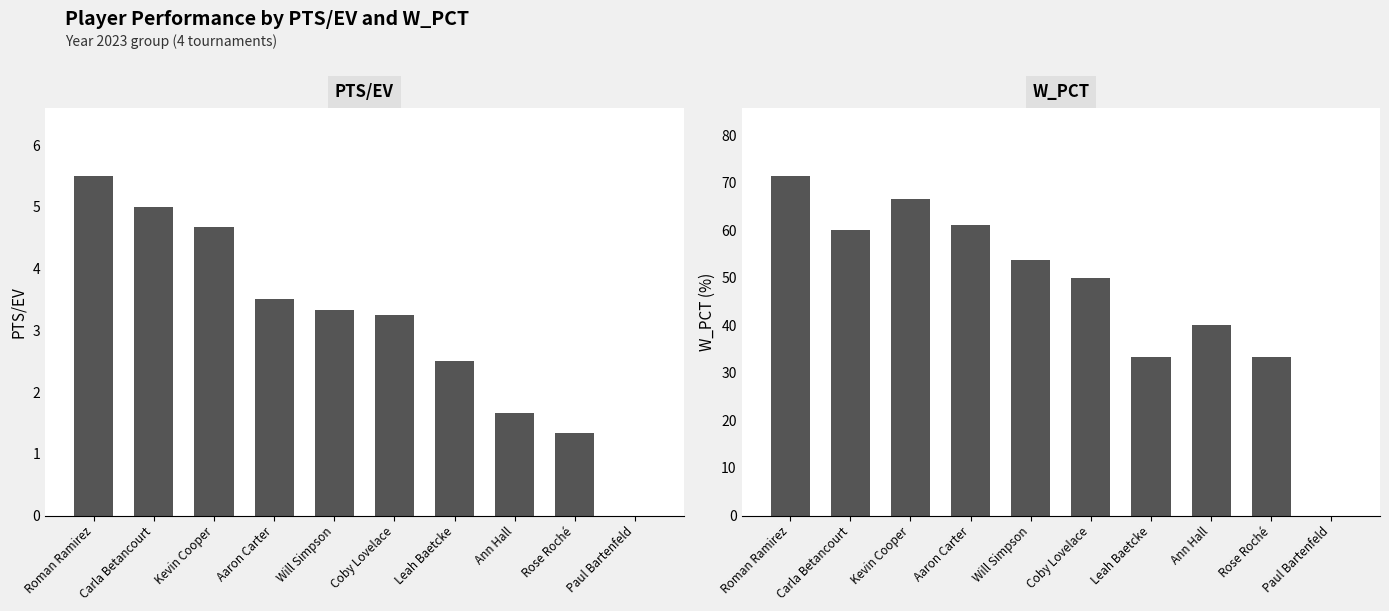

Rank the series by their maximum value, from lowest to highest.

PTS/EV, W_PCT